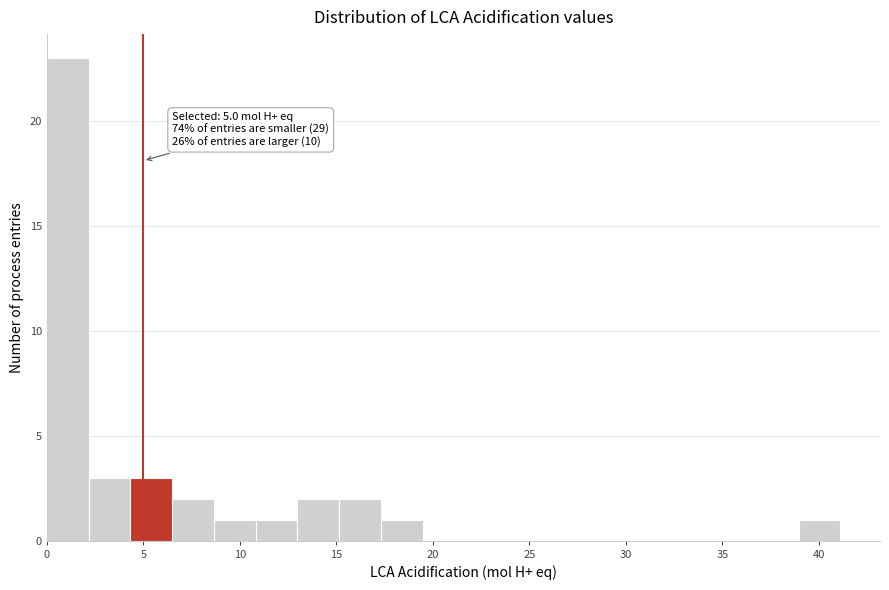

Which range on the x-axis has the tallest bar?

0.0 to 2.0